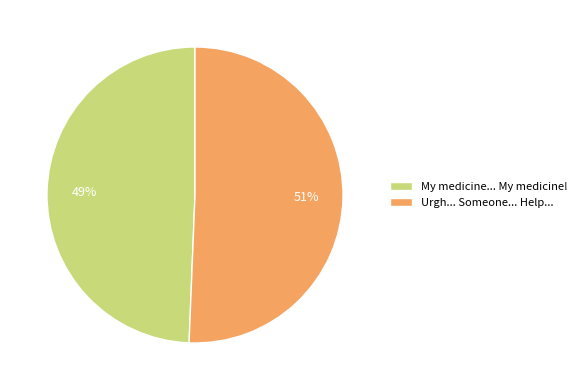

Which category has the smallest portion of the pie?

My medicine... My medicine!